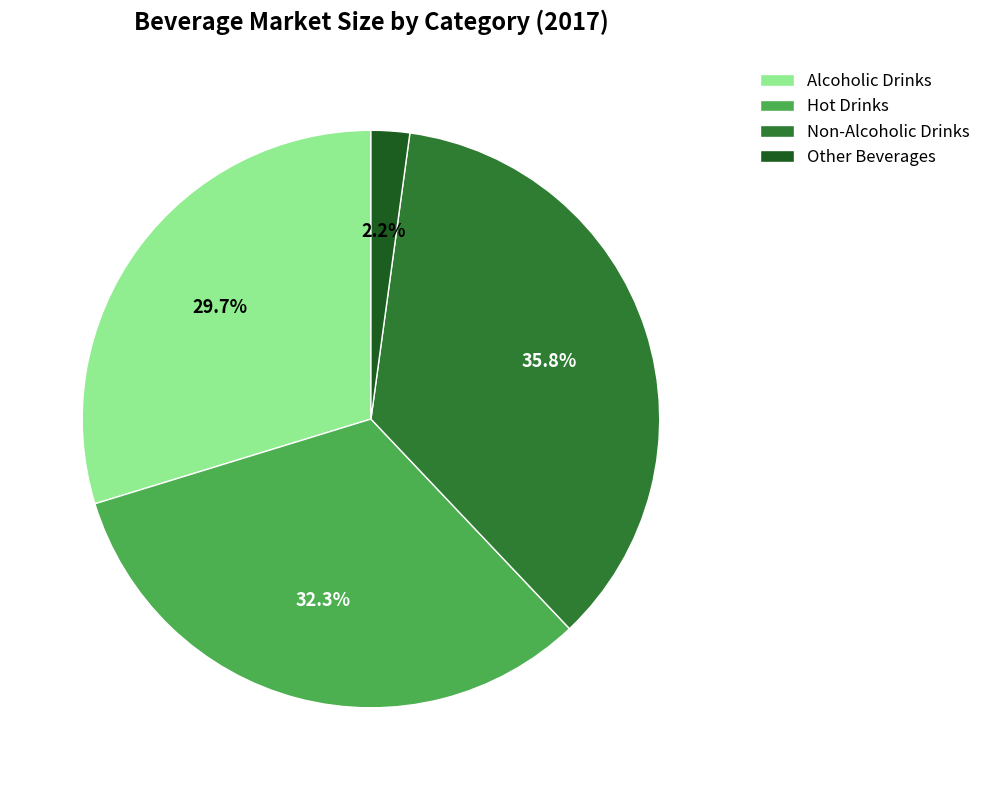

How many segments does this pie chart have?

4